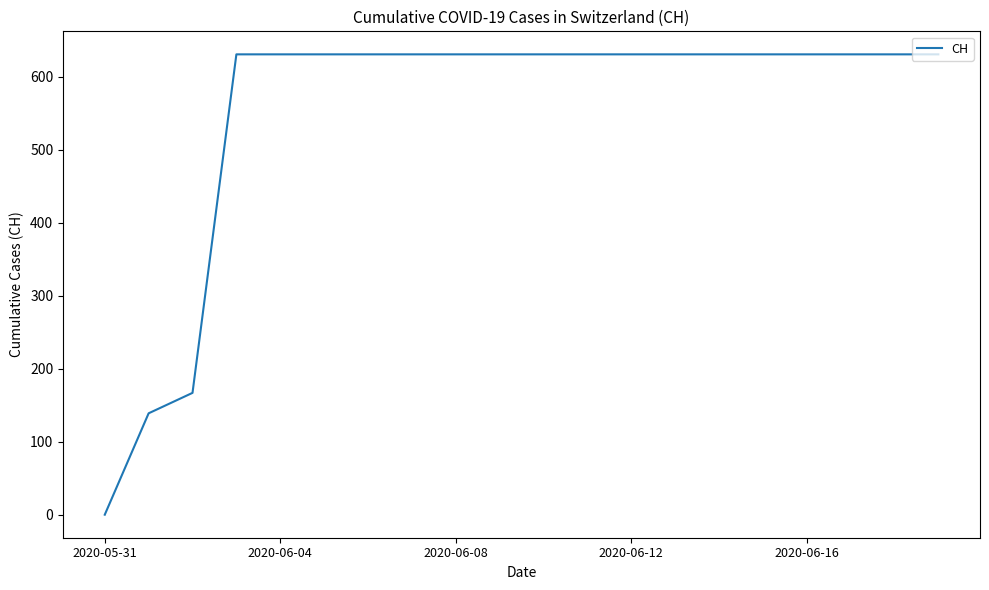

What is the maximum value shown in the chart?

631